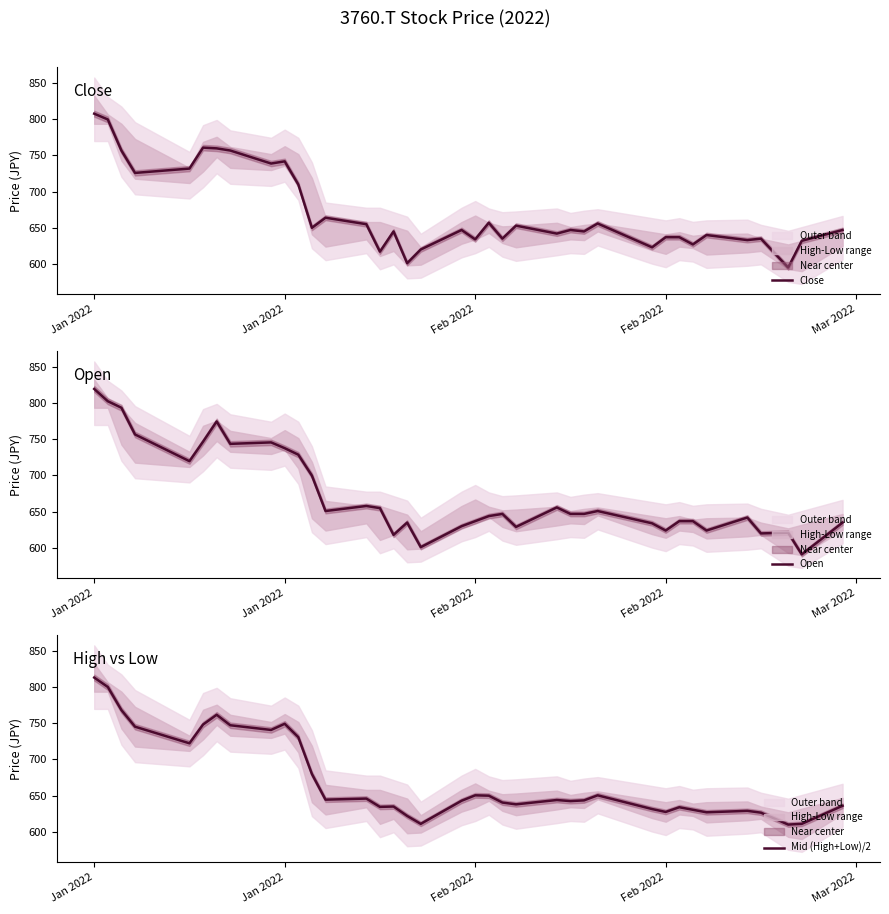

What is the approximate value of Open at Feb 2022?

624.0